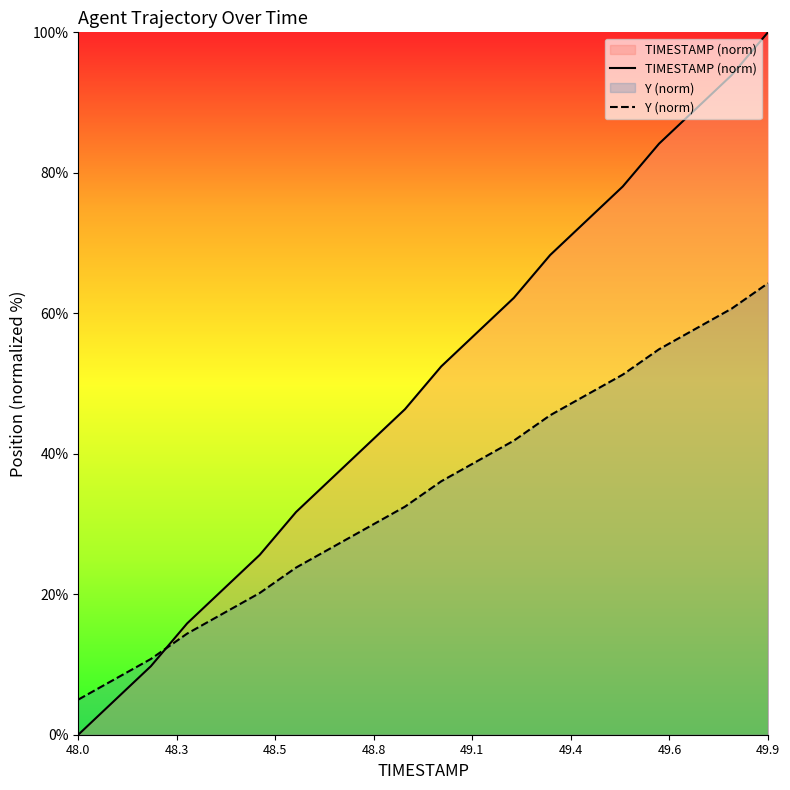

Read the TIMESTAMP value at 48.6.

23.8